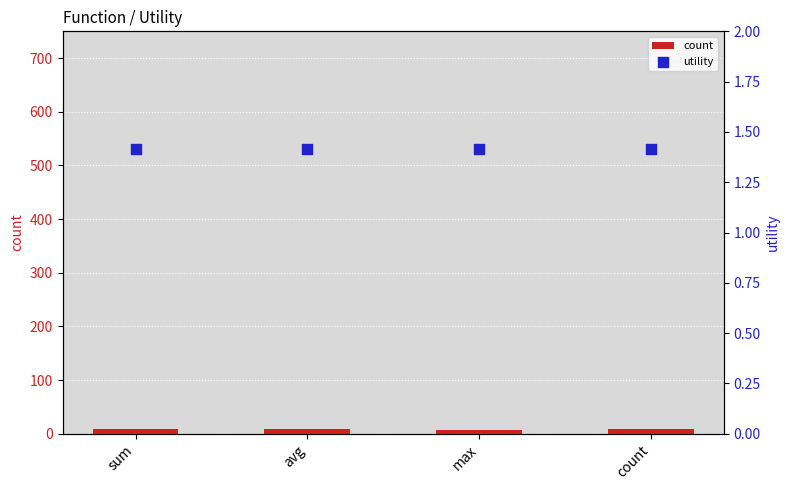

At which category is the sum across all series the highest?

sum